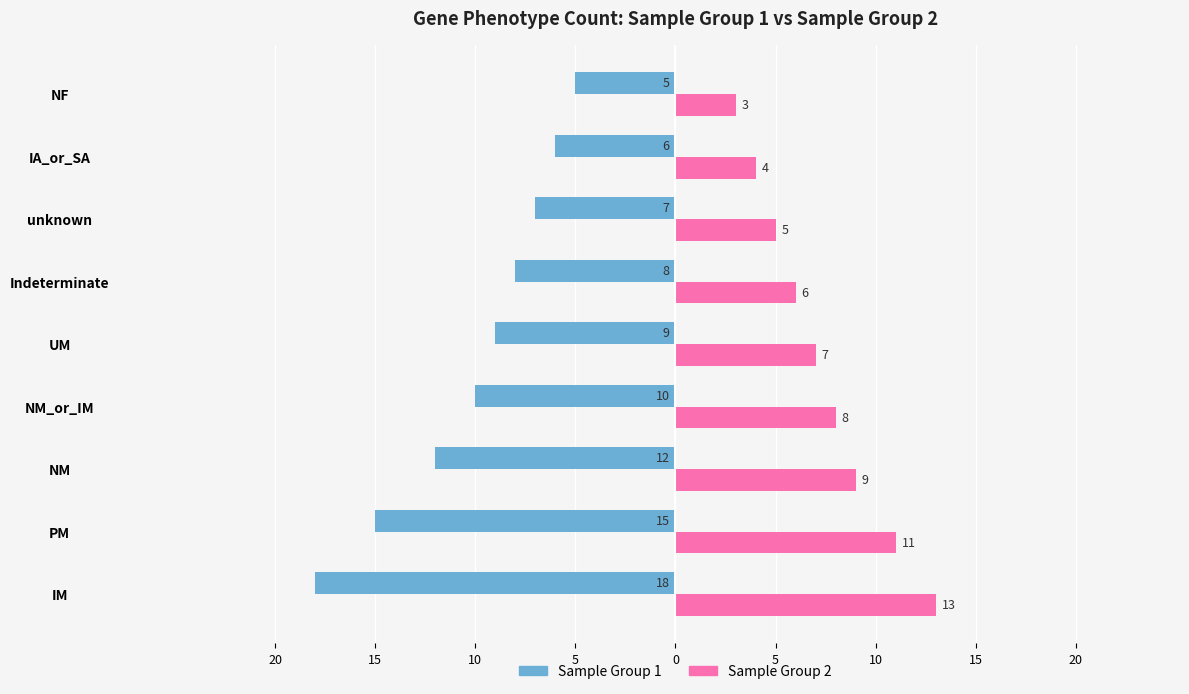

What are all the series names shown in the legend?

Sample Group 1, Sample Group 2